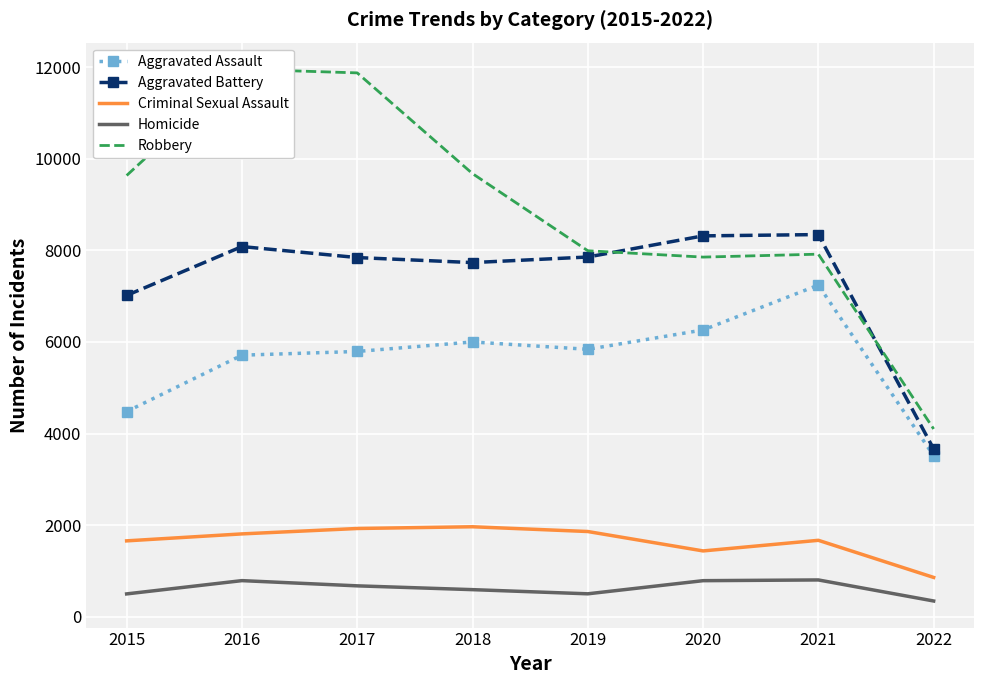

What is the difference between the Aggravated Battery values at 2016 and 2019?

228